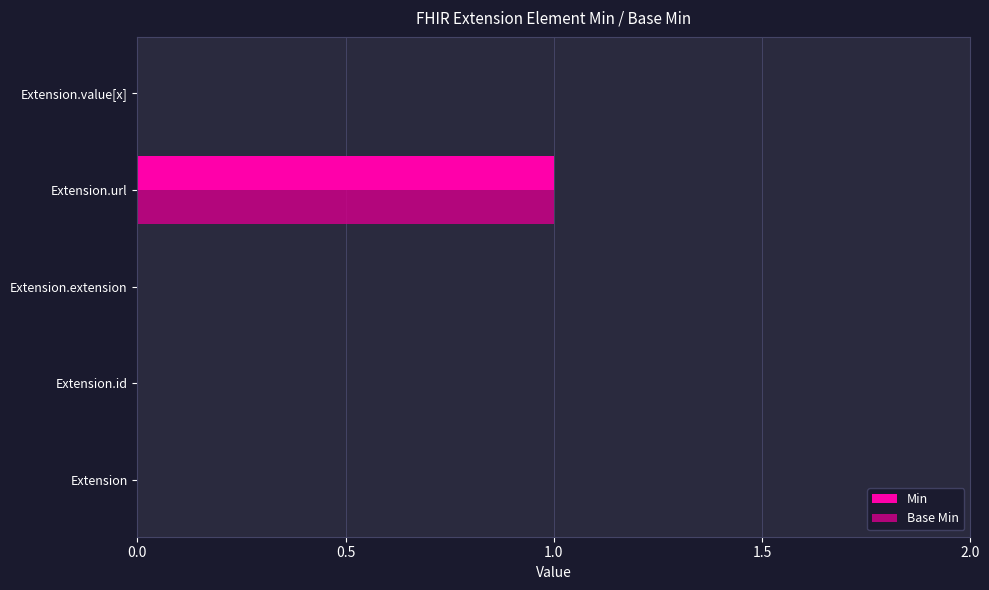

Is it true that Min equals 2 at Extension.url?

False